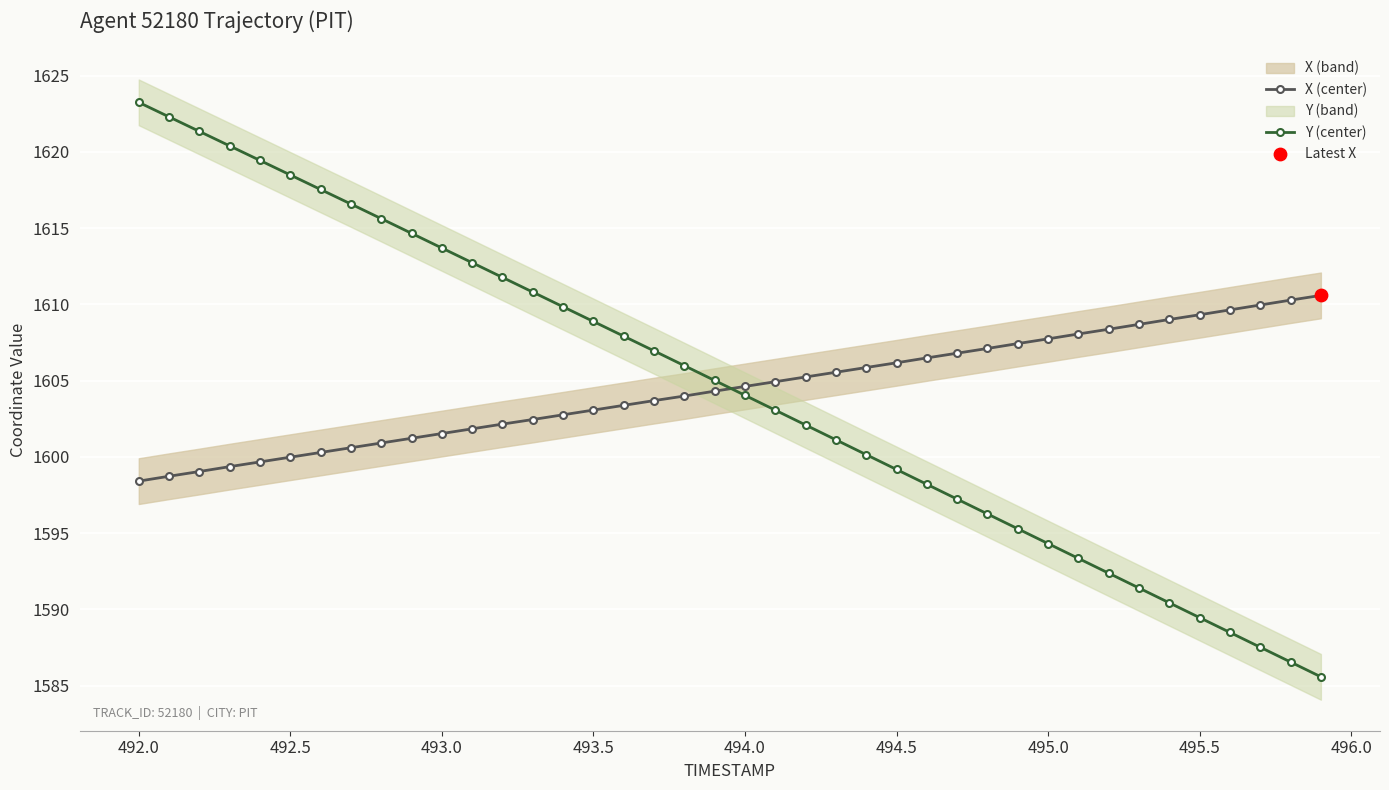

Which series has the largest total across all categories?

Y (center)